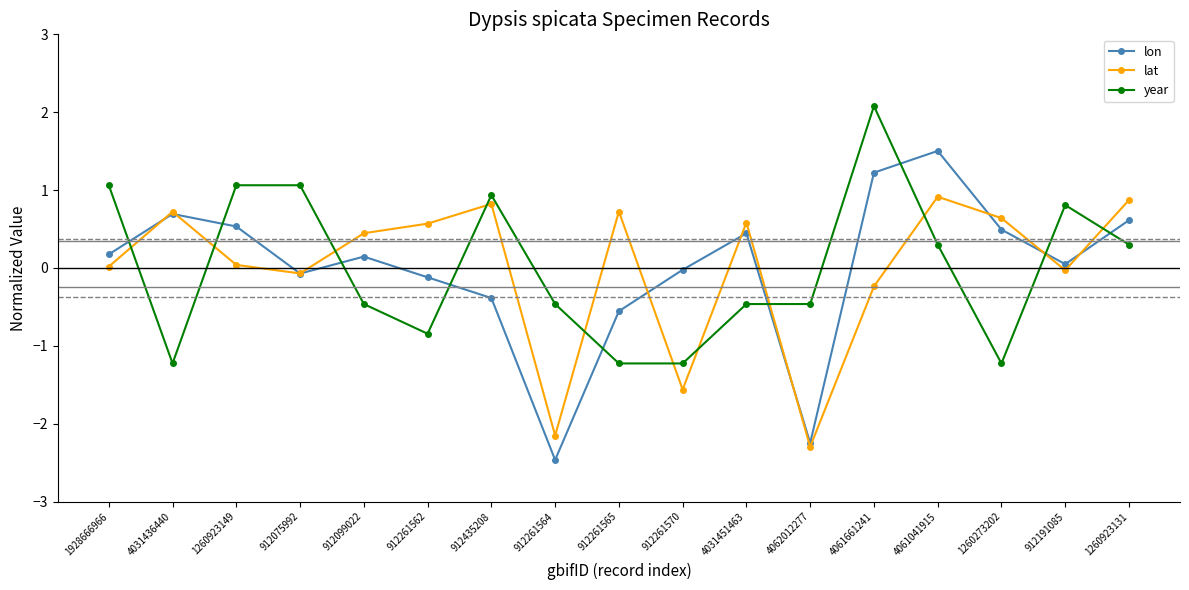

Where does the year series first go above 0?

1928666966